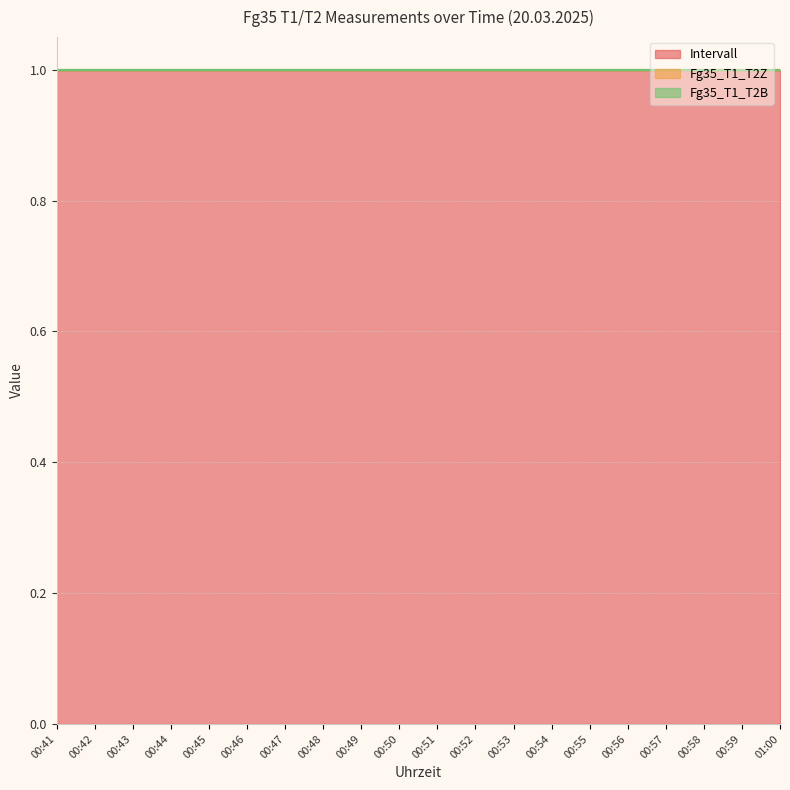

Reading left to right, transcribe all the data shown in this chart.

Intervall: 00:41=1	00:42=1	00:43=1	00:44=1	00:45=1	00:46=1	00:47=1	00:48=1	00:49=1	00:50=1	00:51=1	00:52=1	00:53=1	00:54=1	00:55=1	00:56=1	00:57=1	00:58=1	00:59=1	01:00=1
Fg35_T1_T2Z: 00:41=0	00:42=0	00:43=0	00:44=0	00:45=0	00:46=0	00:47=0	00:48=0	00:49=0	00:50=0	00:51=0	00:52=0	00:53=0	00:54=0	00:55=0	00:56=0	00:57=0	00:58=0	00:59=0	01:00=0
Fg35_T1_T2B: 00:41=0	00:42=0	00:43=0	00:44=0	00:45=0	00:46=0	00:47=0	00:48=0	00:49=0	00:50=0	00:51=0	00:52=0	00:53=0	00:54=0	00:55=0	00:56=0	00:57=0	00:58=0	00:59=0	01:00=0